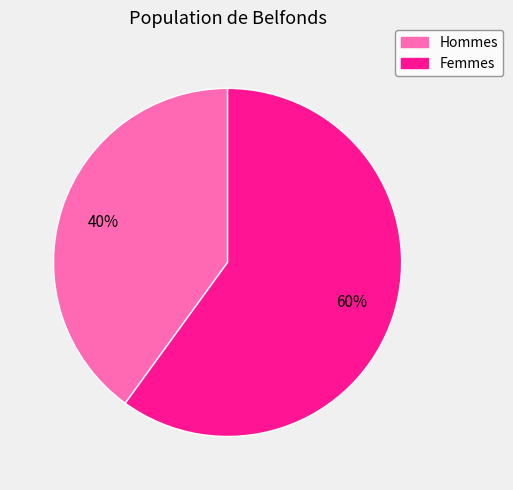

To the nearest percent, what is the average slice percentage?

50%